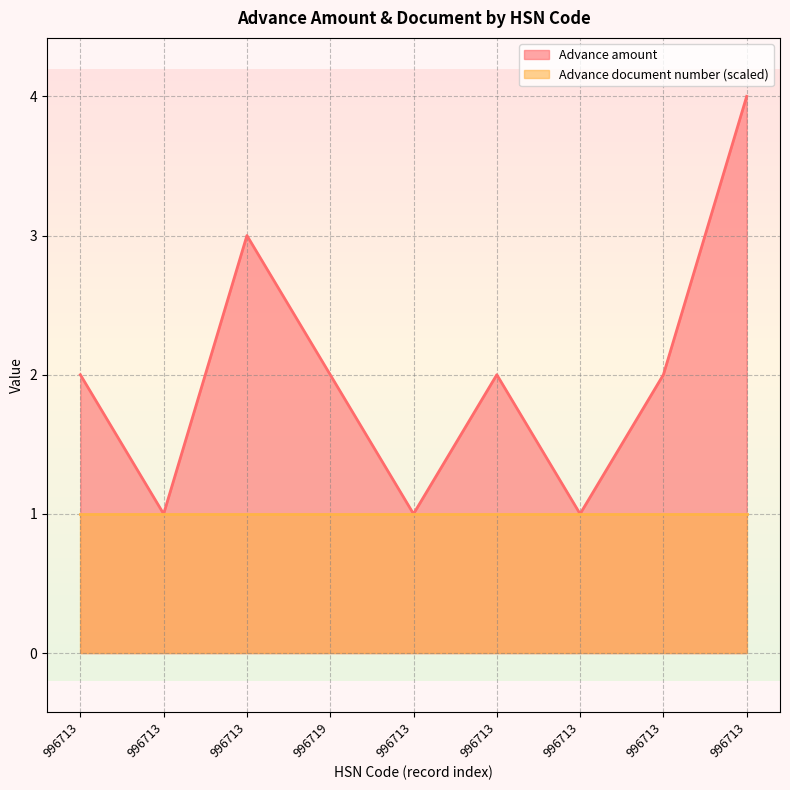

Which category has the lowest value across all series?

996713